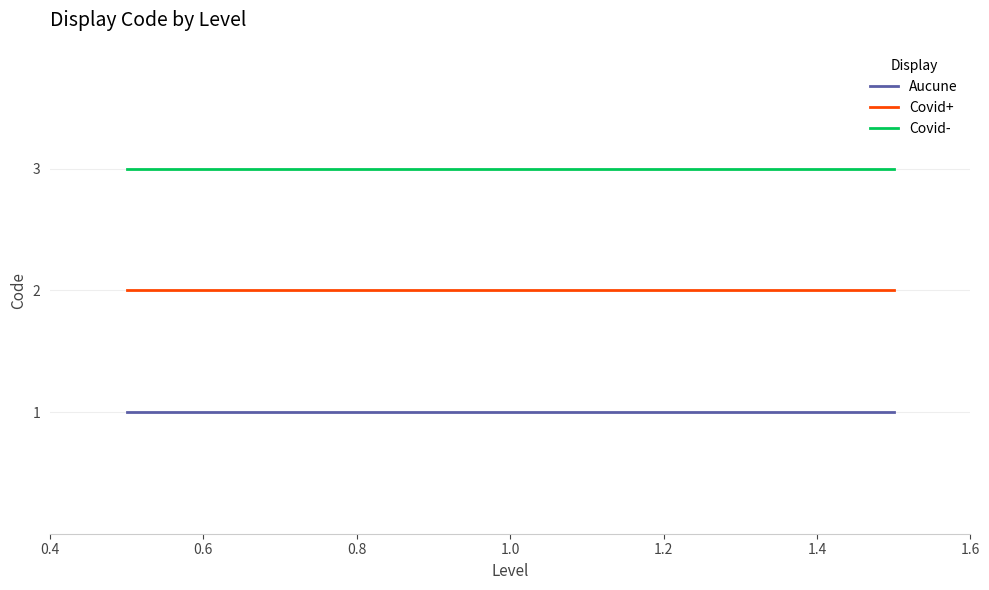

Reading left to right, extract all data points from this chart.

Aucune: 1	1	1
Covid+: 2	2	2
Covid-: 3	3	3